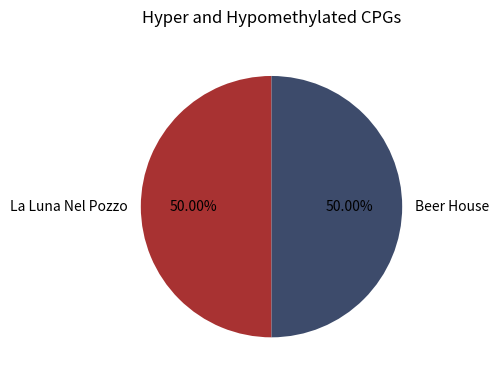

What percentage is the Beer House slice, to the nearest percent?

50%